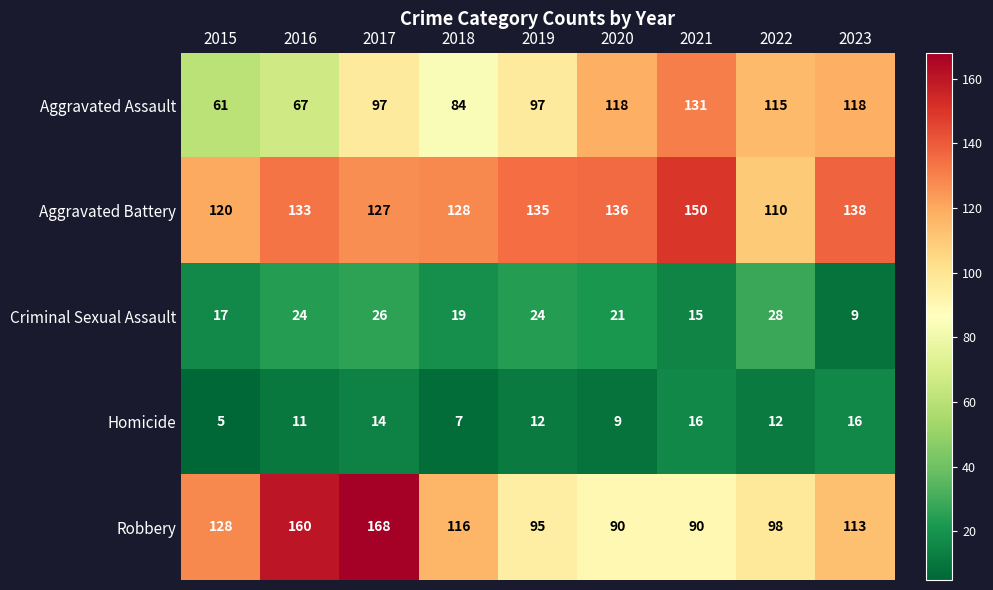

Which series changed the most between 2017 and 2023?

Robbery